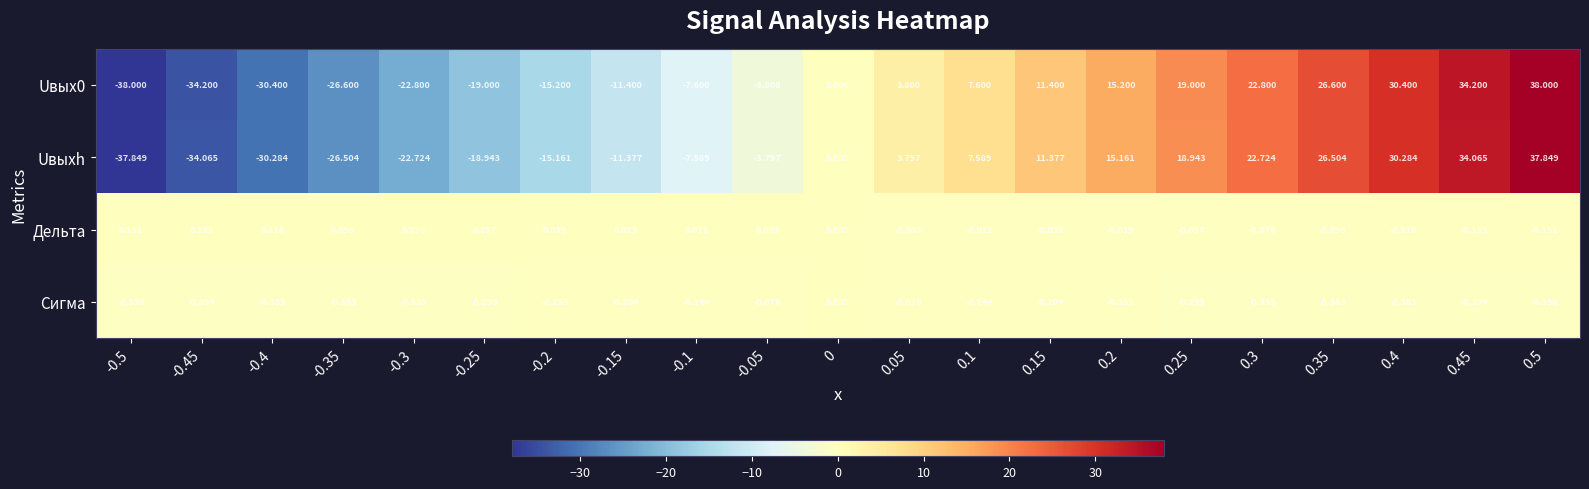

How many distinct data groups are displayed?

4